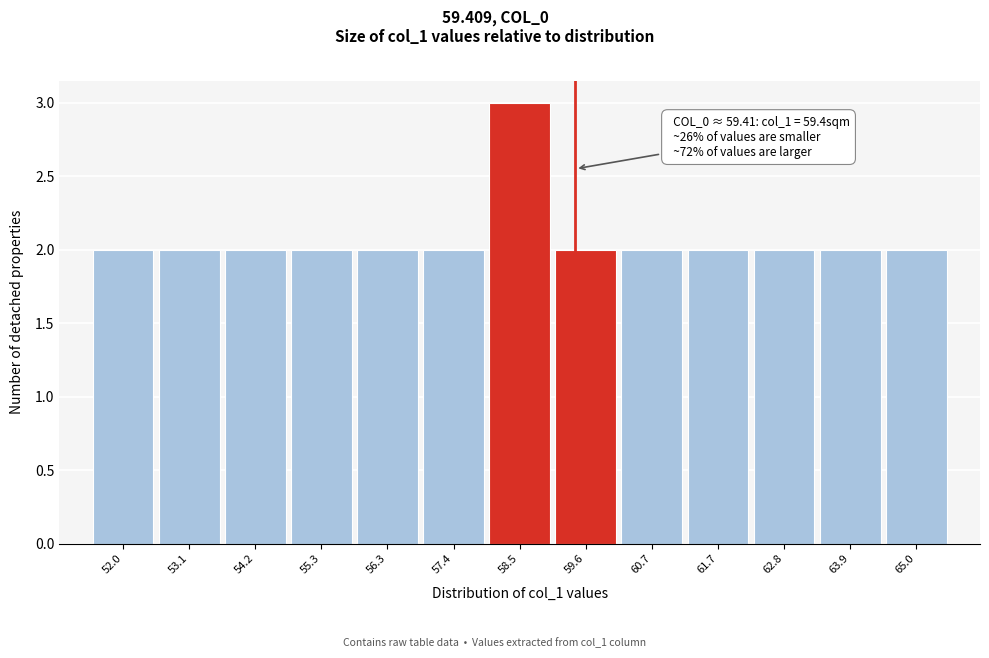

Which range on the x-axis has the tallest bar?

58.0 to 59.0